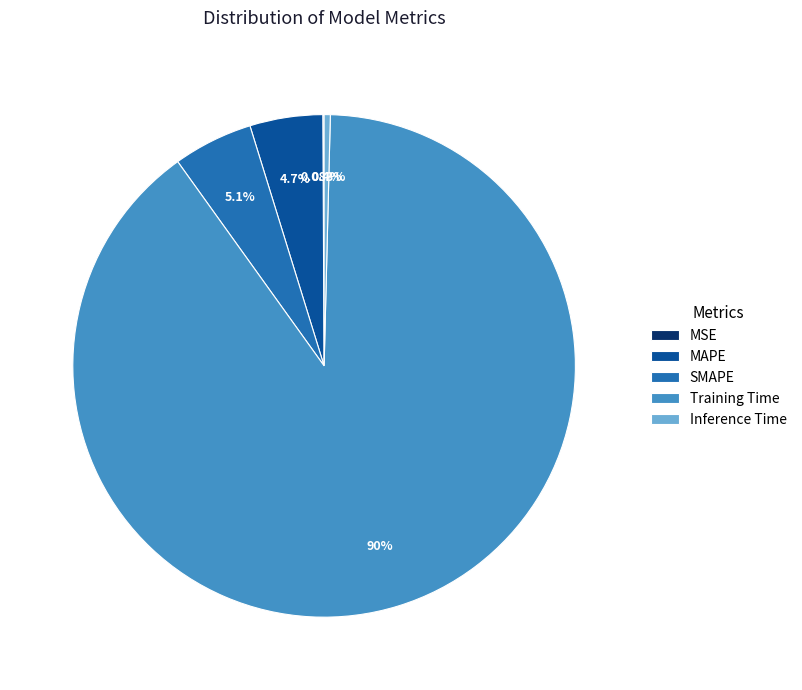

True or false: MAPE accounts for 12% of the total.

False